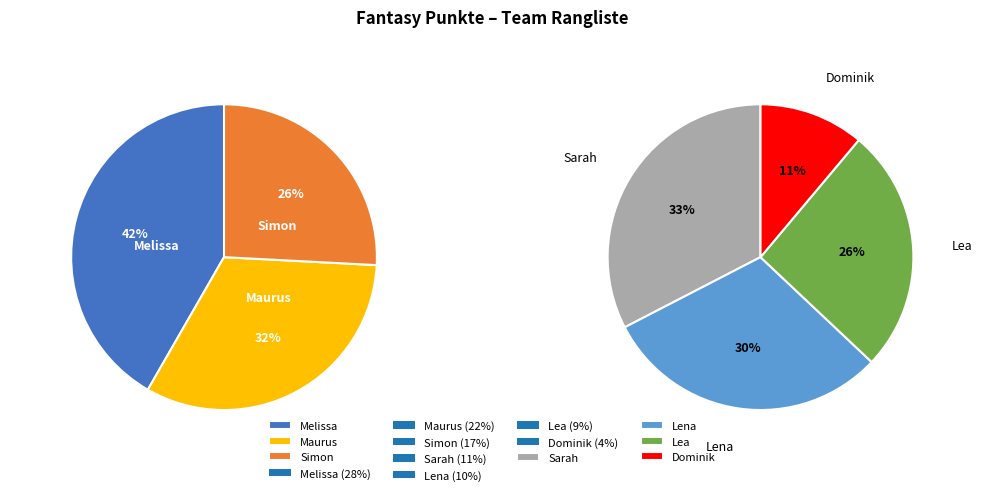

Is Dominik the majority of the pie?

No